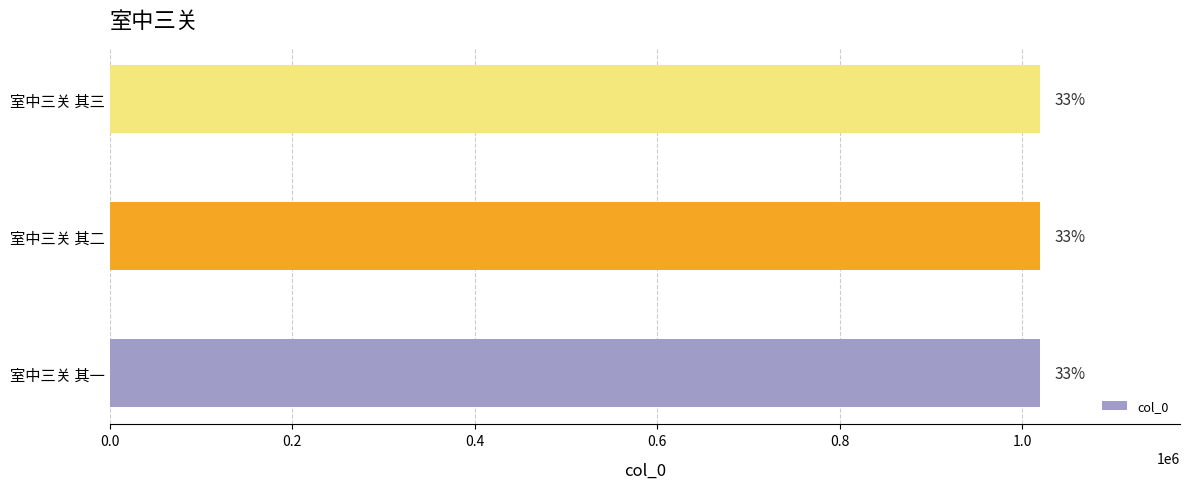

Are the bars horizontal?

Yes